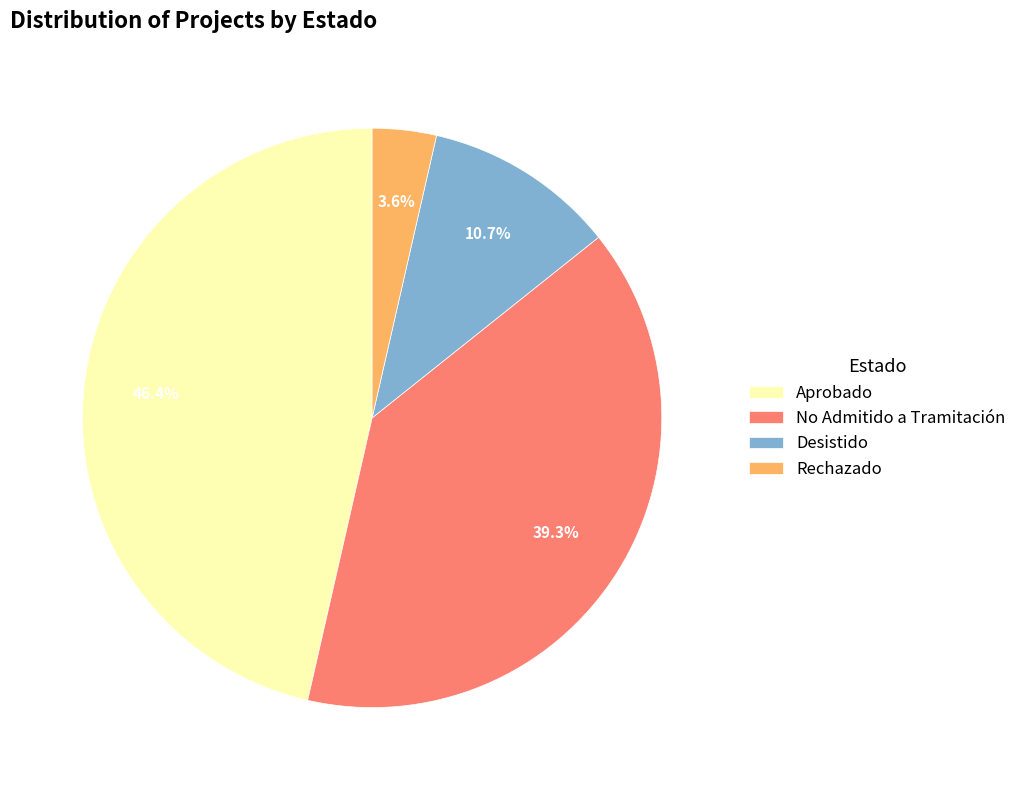

True or false: Rechazado accounts for 4% of the total.

True